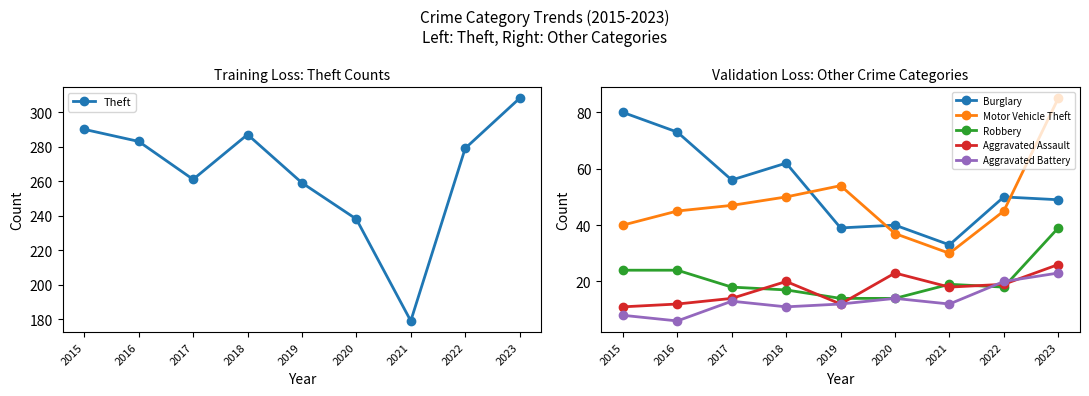

What are all the series names shown in the legend?

Theft, Burglary, Motor Vehicle Theft, Robbery, Aggravated Assault, Aggravated Battery